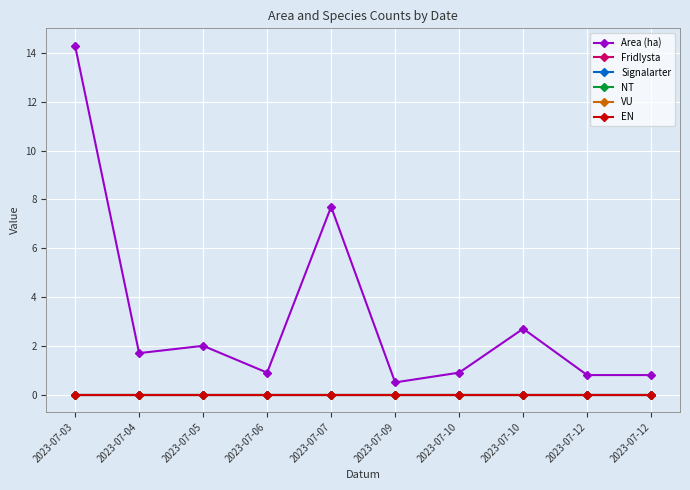

True or false: Signalarter and Area (ha) cross at least once.

False